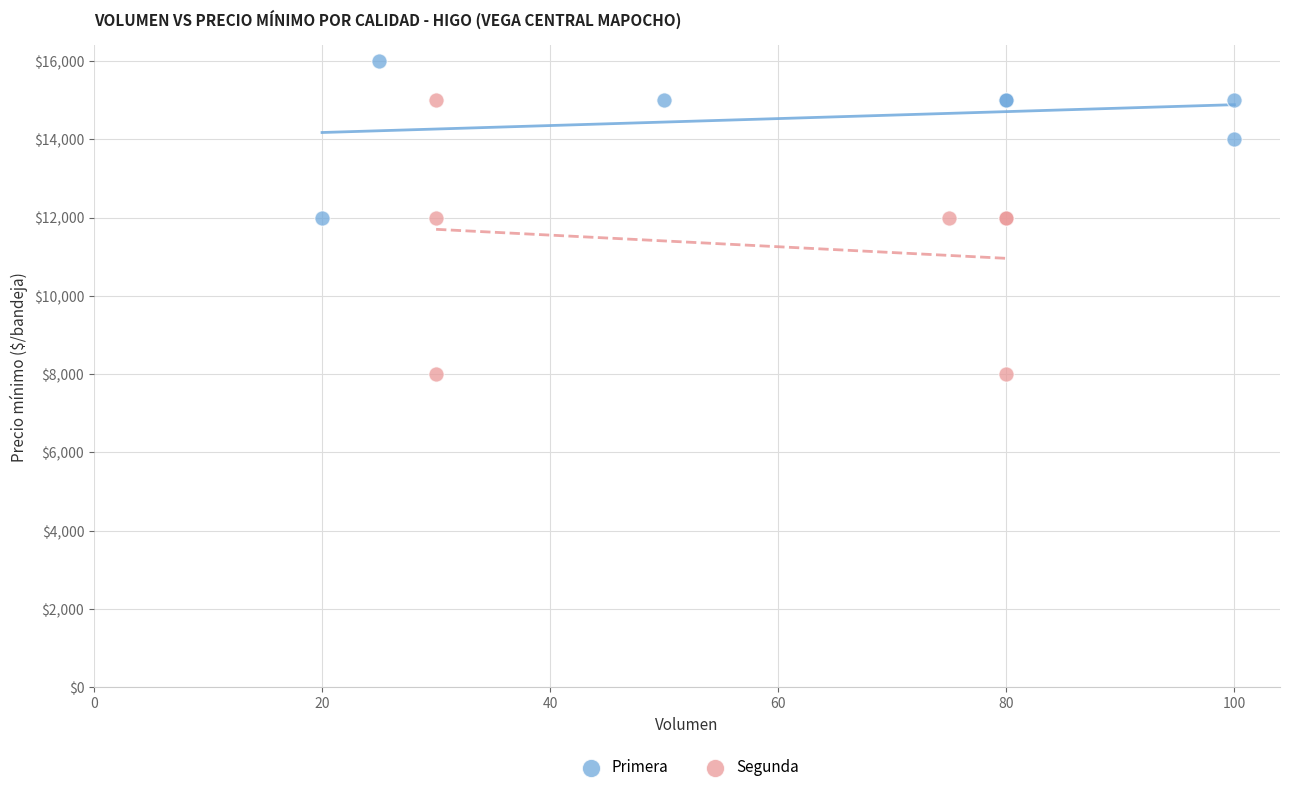

Which series has the widest spread of Y values?

Segunda